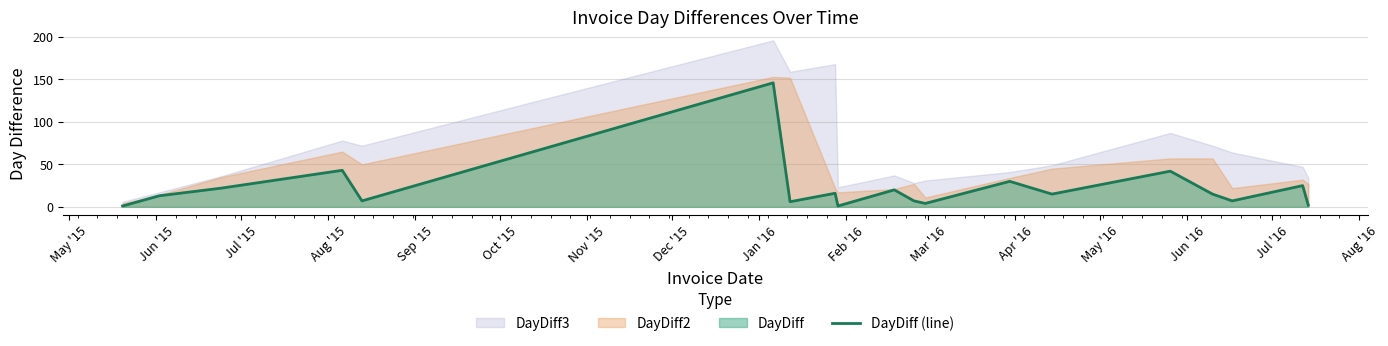

What is the difference between the maximum and minimum values?

145